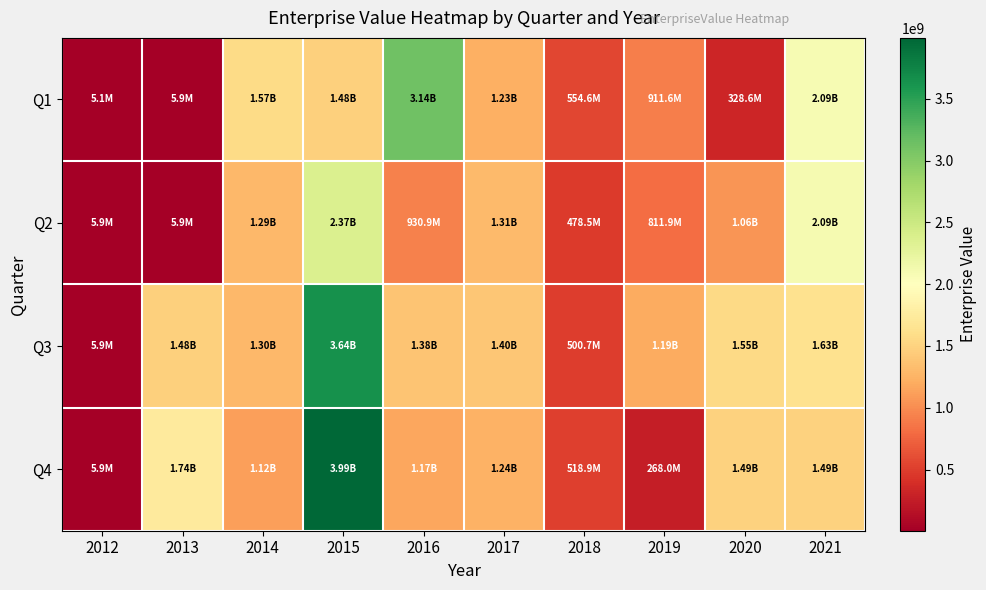

What is the total value across all series at 2012?

22918126.0